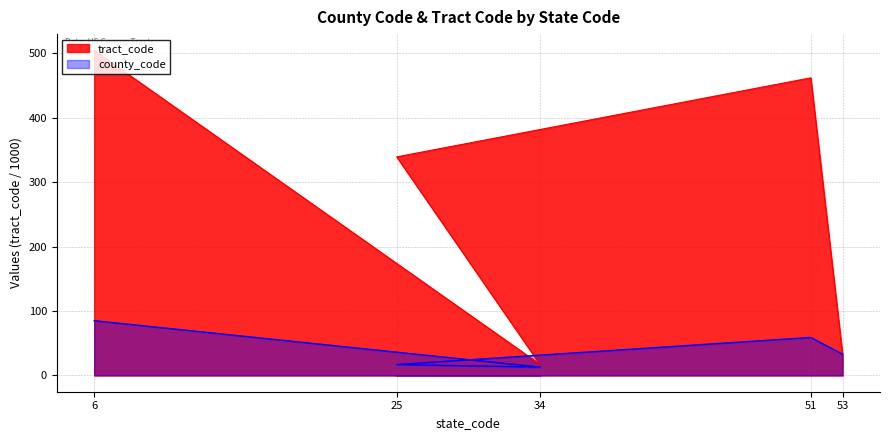

What is the spread (max minus min) of values at 53?

0.9